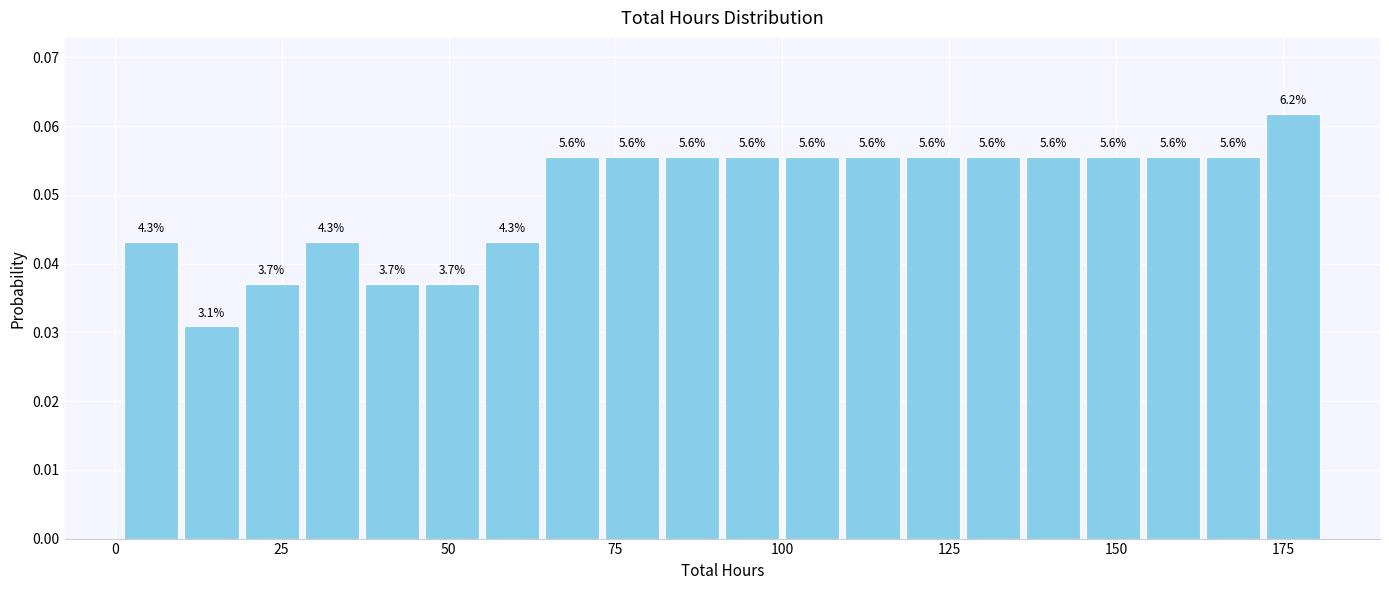

Read against the x-axis, roughly where is the centre of the tallest bar?

175